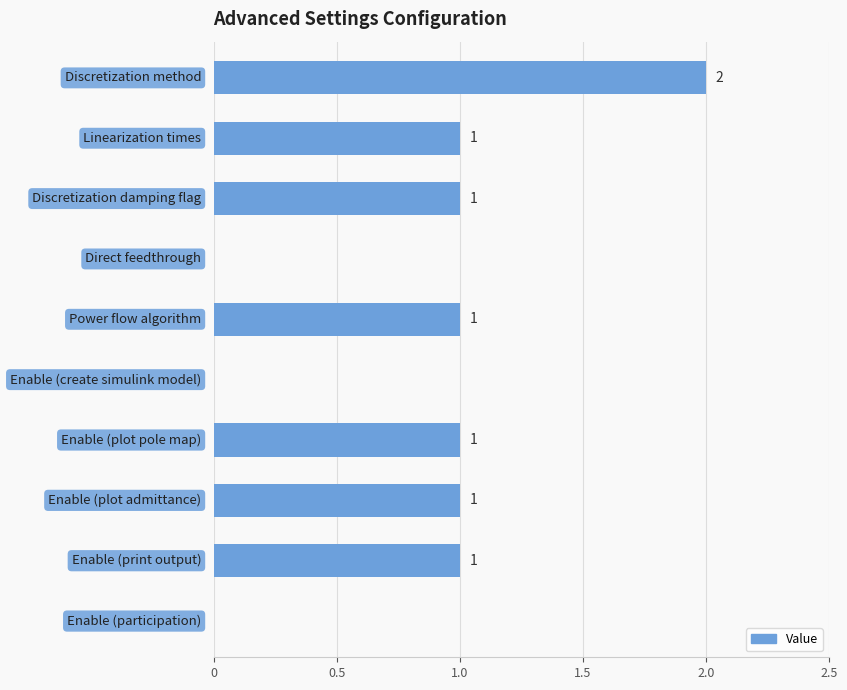

How many values are between 0 and 1?

9